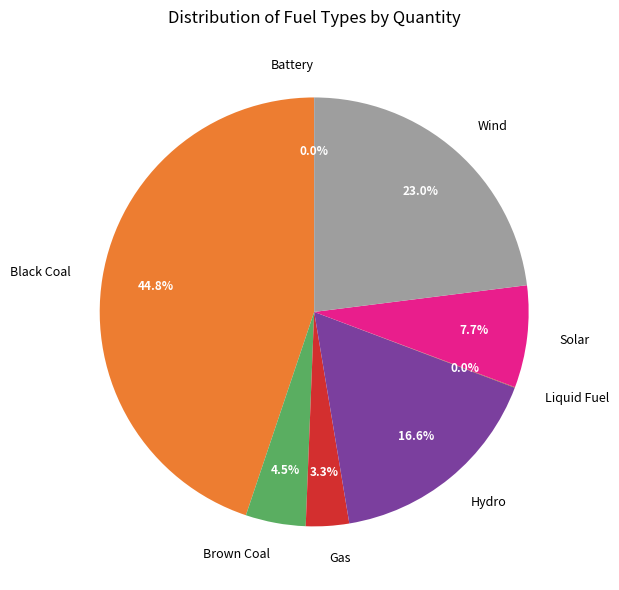

Is Hydro the majority of the pie?

No